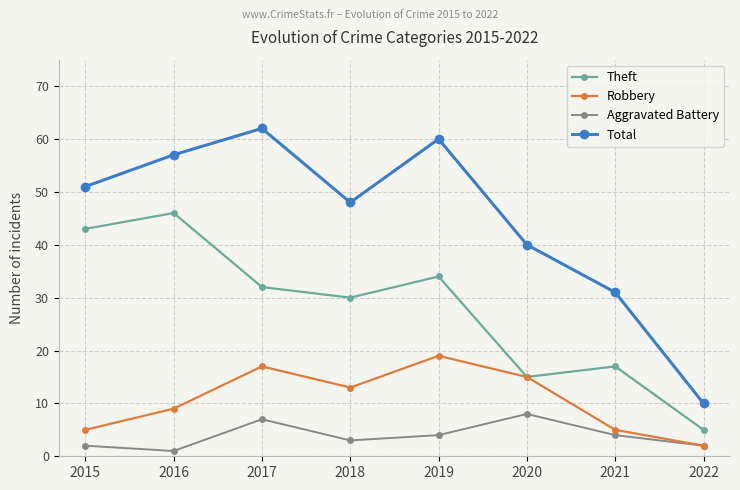

Reading right to left, transcribe all the data shown in this chart.

Theft: 2022=5	2021=17	2020=15	2019=34	2018=30	2017=32	2016=46	2015=43
Robbery: 2022=2	2021=5	2020=15	2019=19	2018=13	2017=17	2016=9	2015=5
Aggravated Battery: 2022=2	2021=4	2020=8	2019=4	2018=3	2017=7	2016=1	2015=2
Total: 2022=10	2021=31	2020=40	2019=60	2018=48	2017=62	2016=57	2015=51